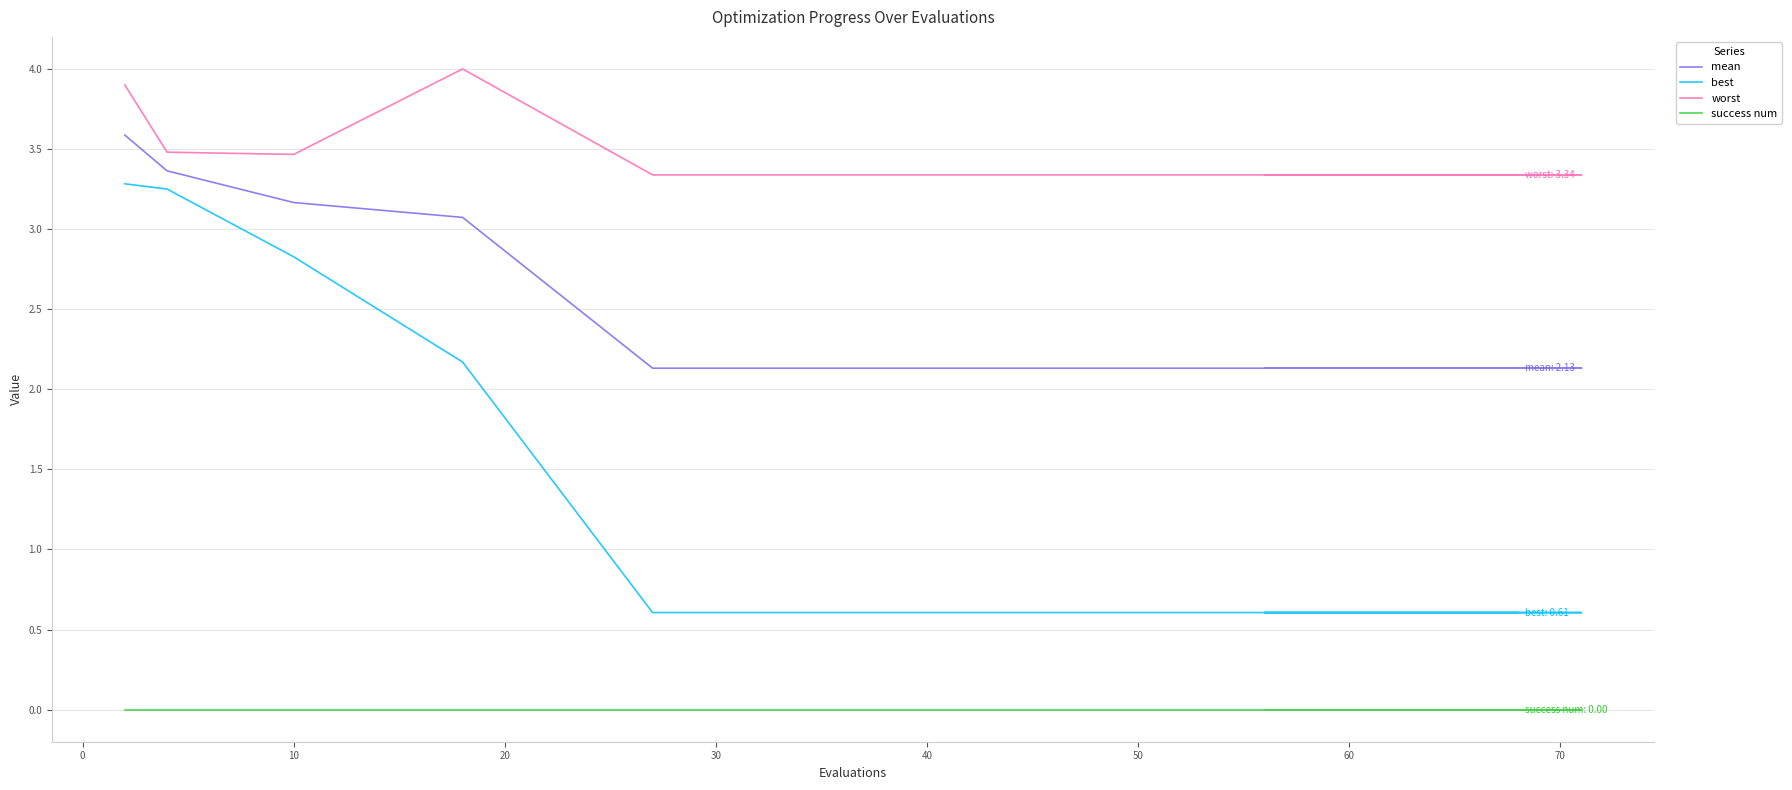

How many lines are shown in the chart?

4